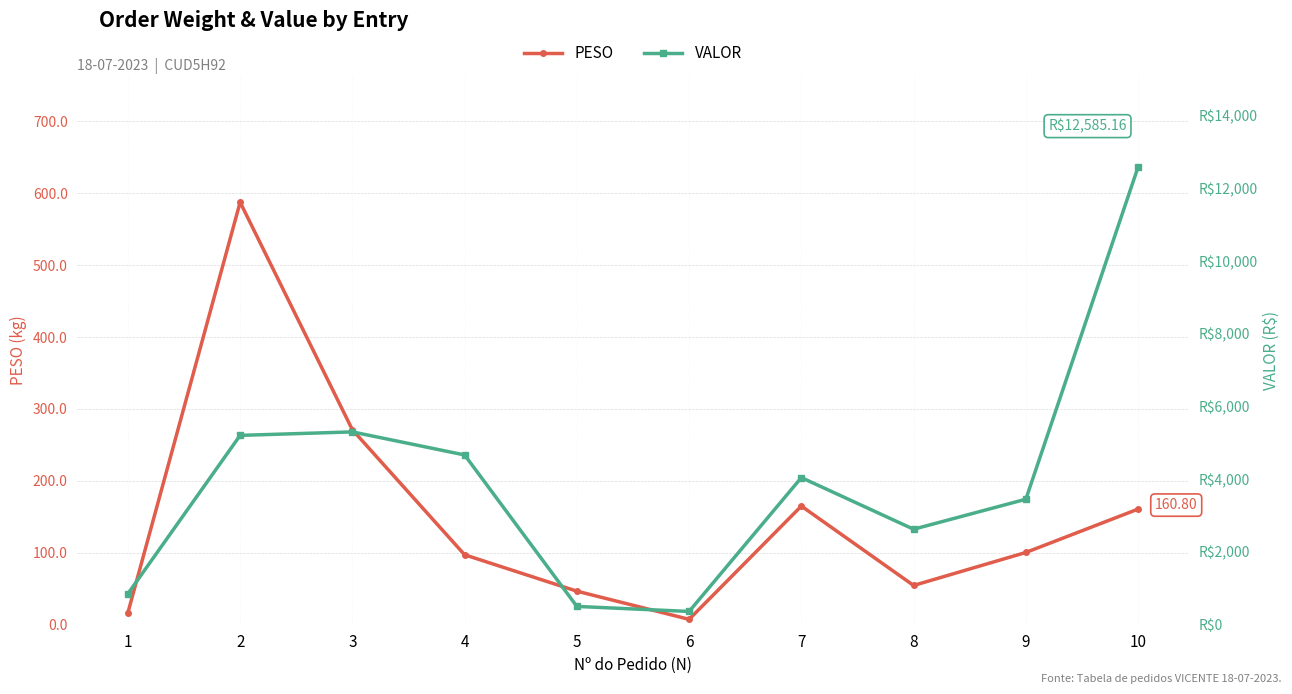

At which label does PESO reach its minimum?

6